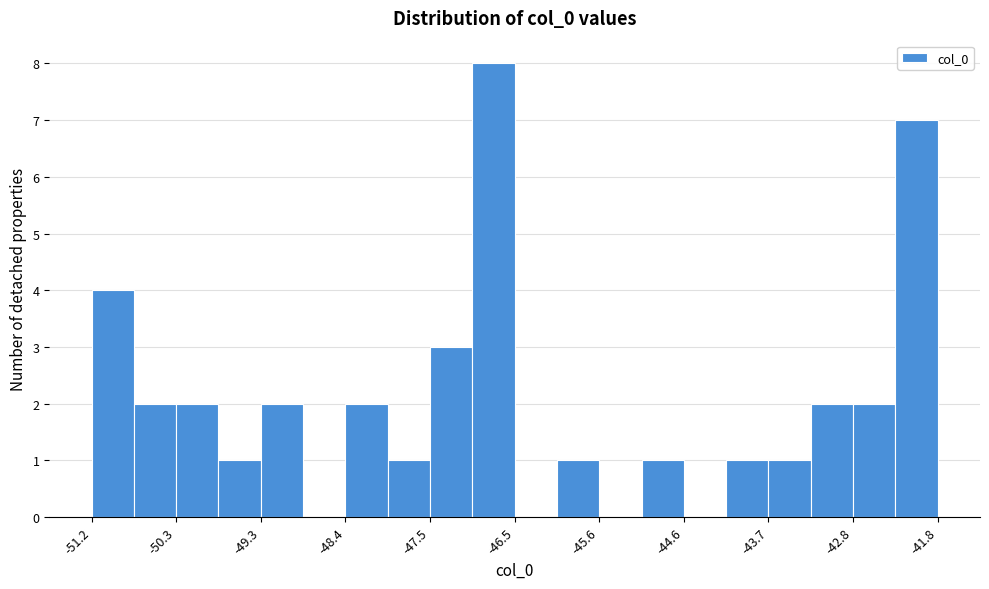

How tall is the bar that spans -47.5 to -47.0 on the x-axis? Neither the bar edges nor the heights are printed on the chart, so give them approximately, as read against the axes.

3